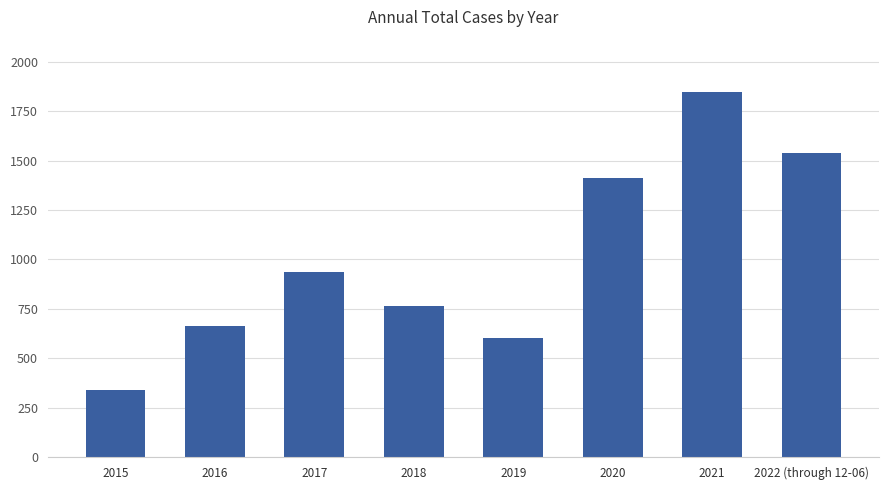

How many data points are less than 937?

4